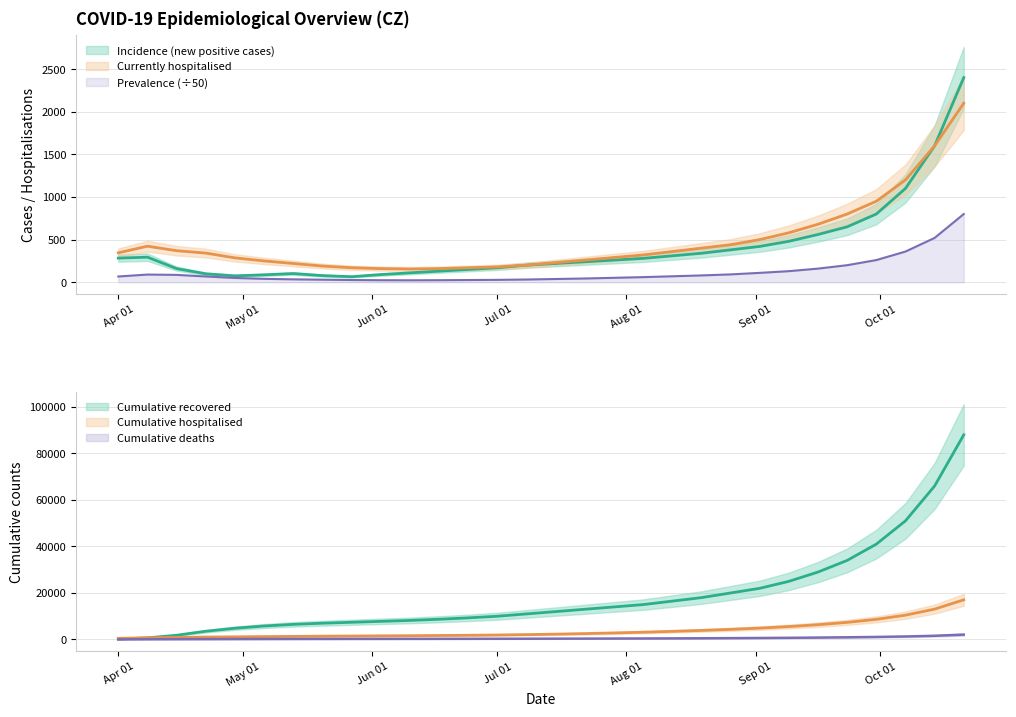

At which label does Cumulative deaths first exceed 352?

22. 07. 2020